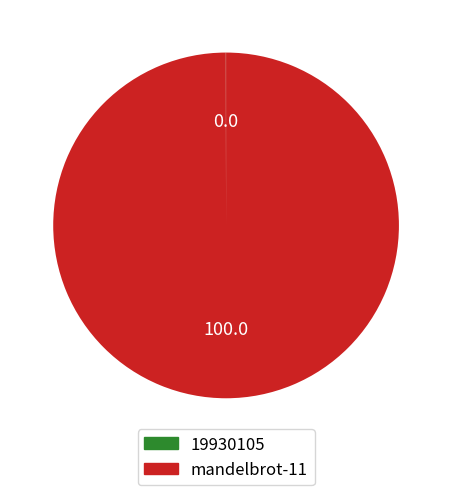

What is the largest slice in the pie chart?

mandelbrot-11